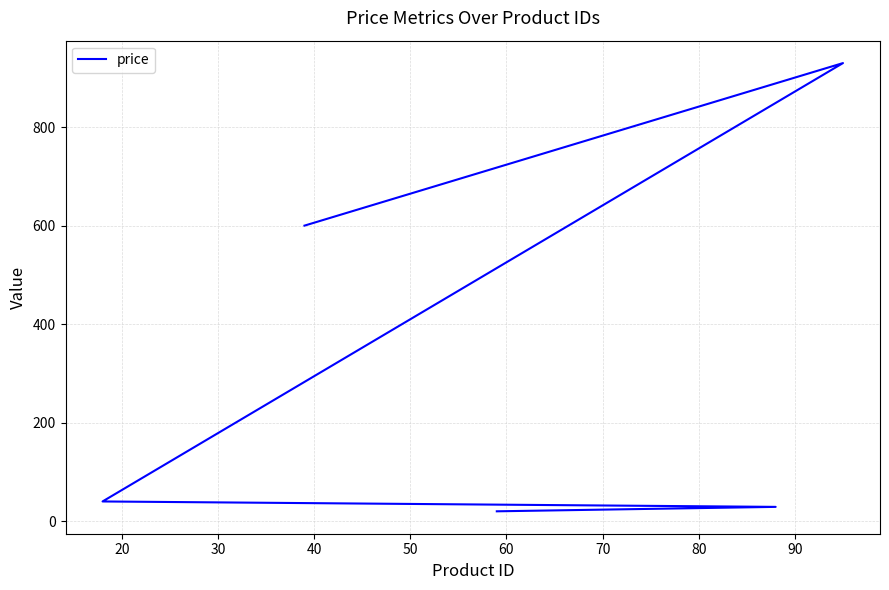

How many values are below 40?

2